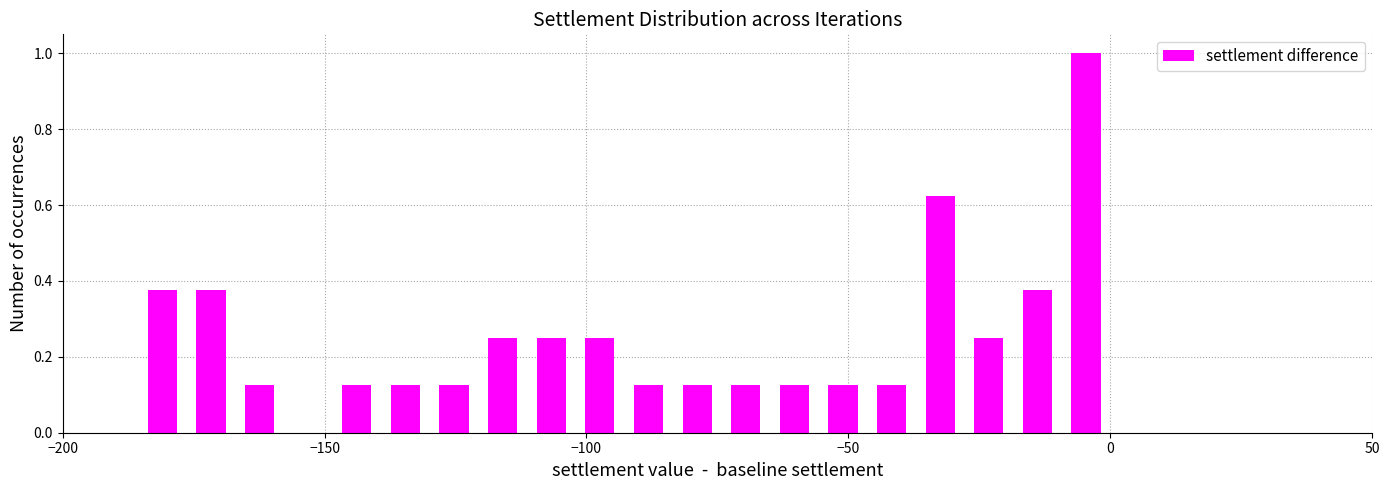

Read against the x-axis, roughly where is the centre of the tallest bar?

-5